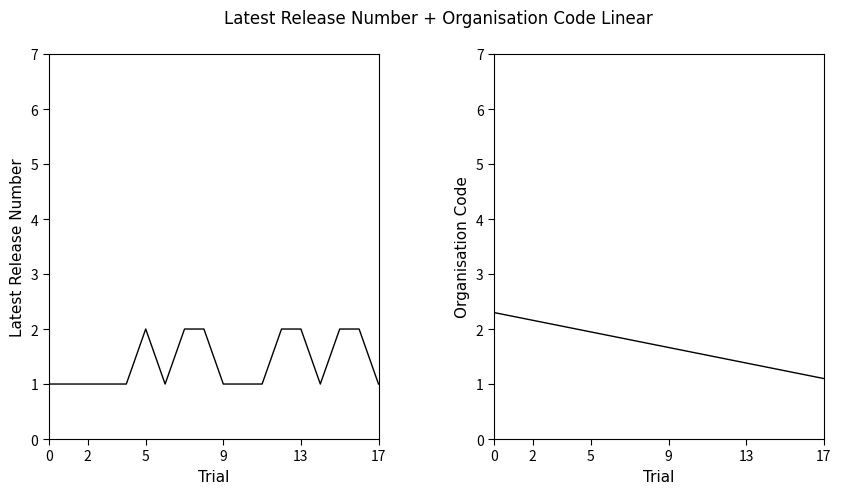

List the series in order of their peak value, highest first.

Organisation Code, Latest Release Number